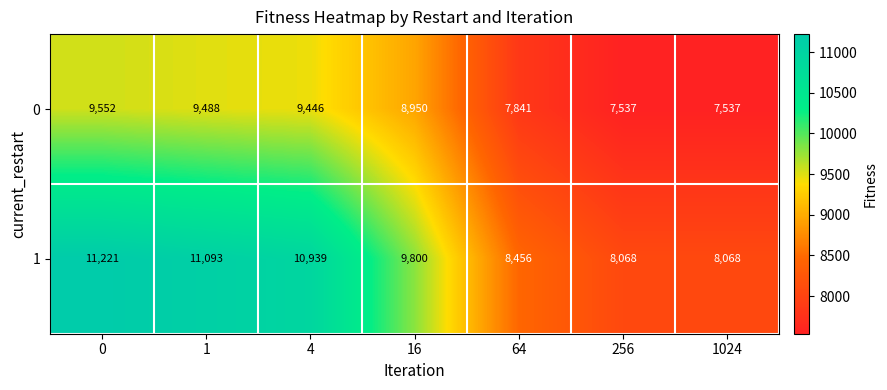

Which series changed the most between 1 and 4?

1